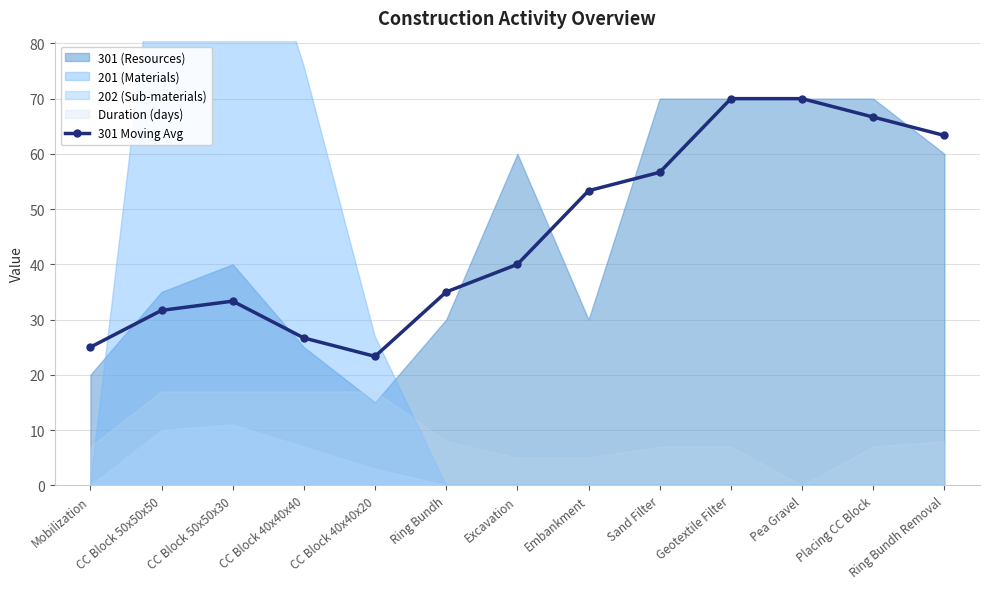

In 301 Moving Avg, how many points are lower than both neighbors (excluding endpoints)?

1